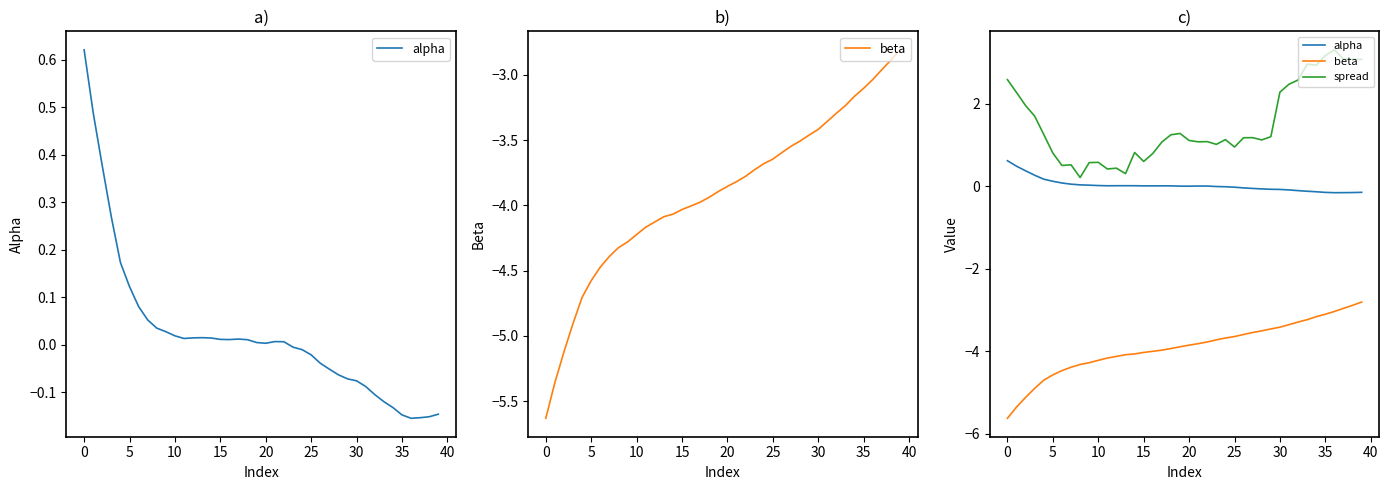

Which series has the largest total across all categories?

spread